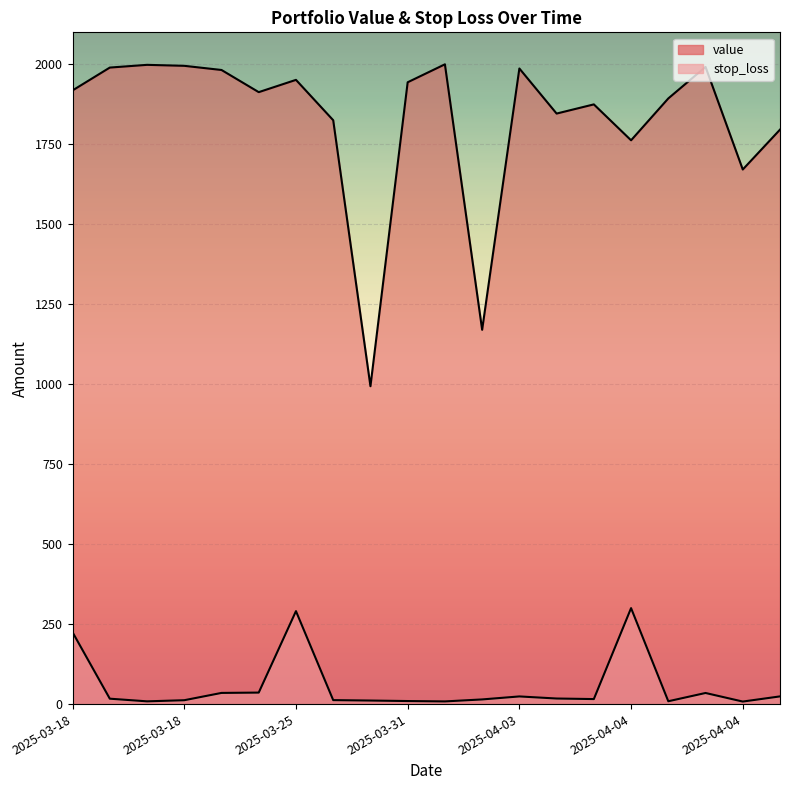

At which label does stop_loss first exceed 16?

2025-03-18